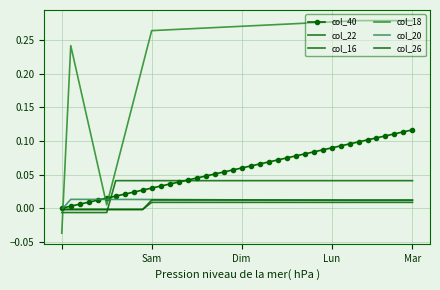

What is the label of the 7th point from the right?

33